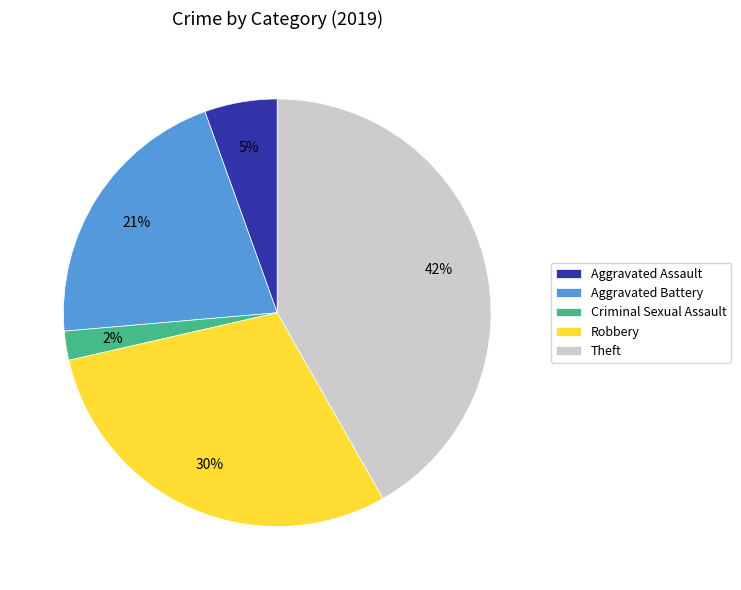

Does any single category account for the majority?

No